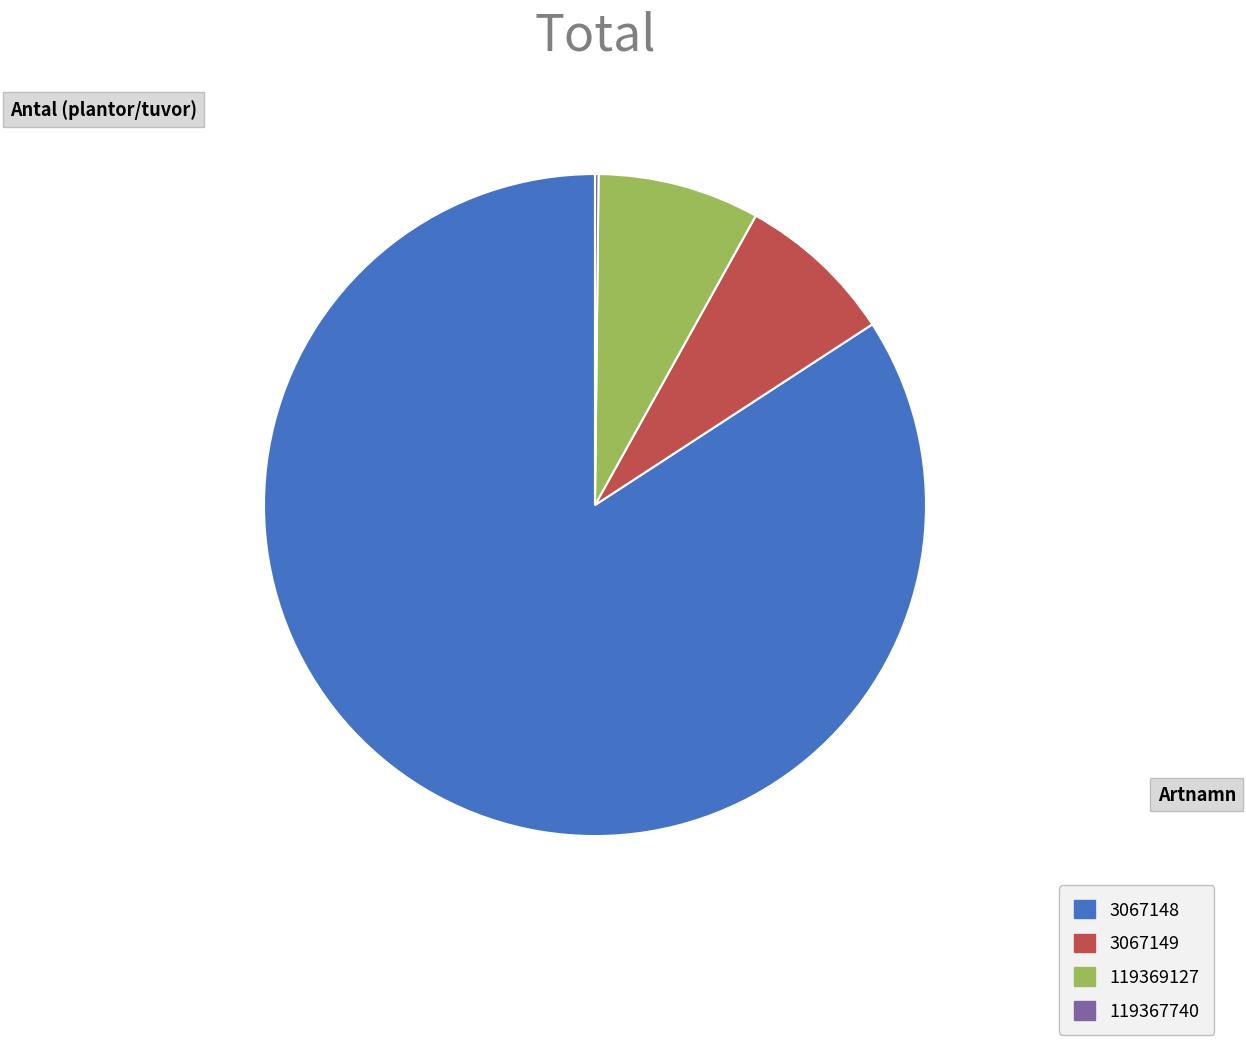

Is it true that 119369127 is 18% of the pie?

False